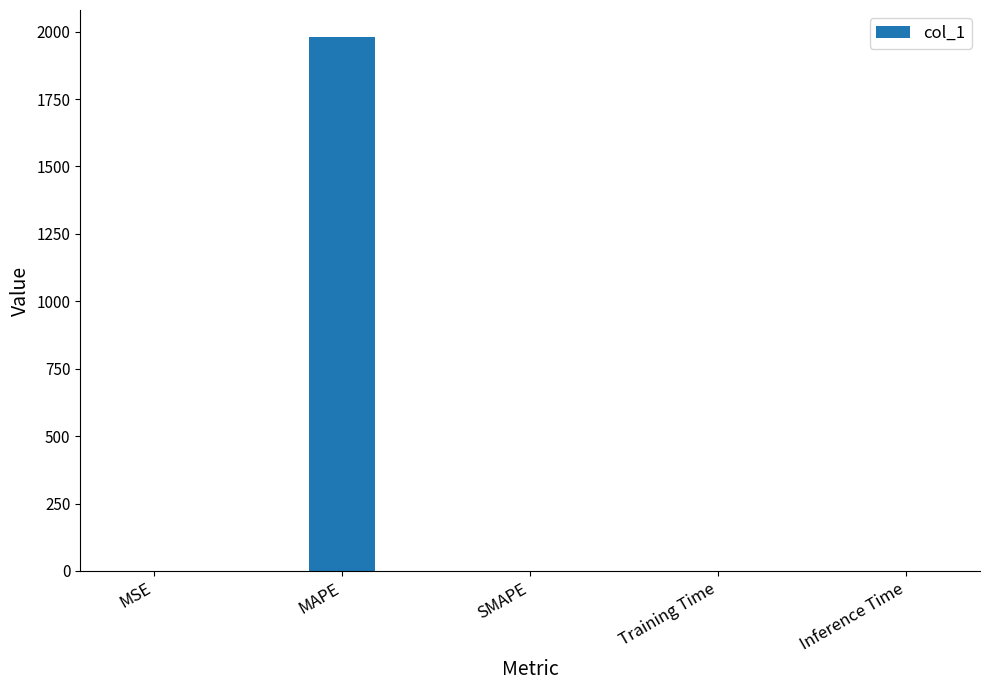

The value at Training Time is 0.0. True or false?

True